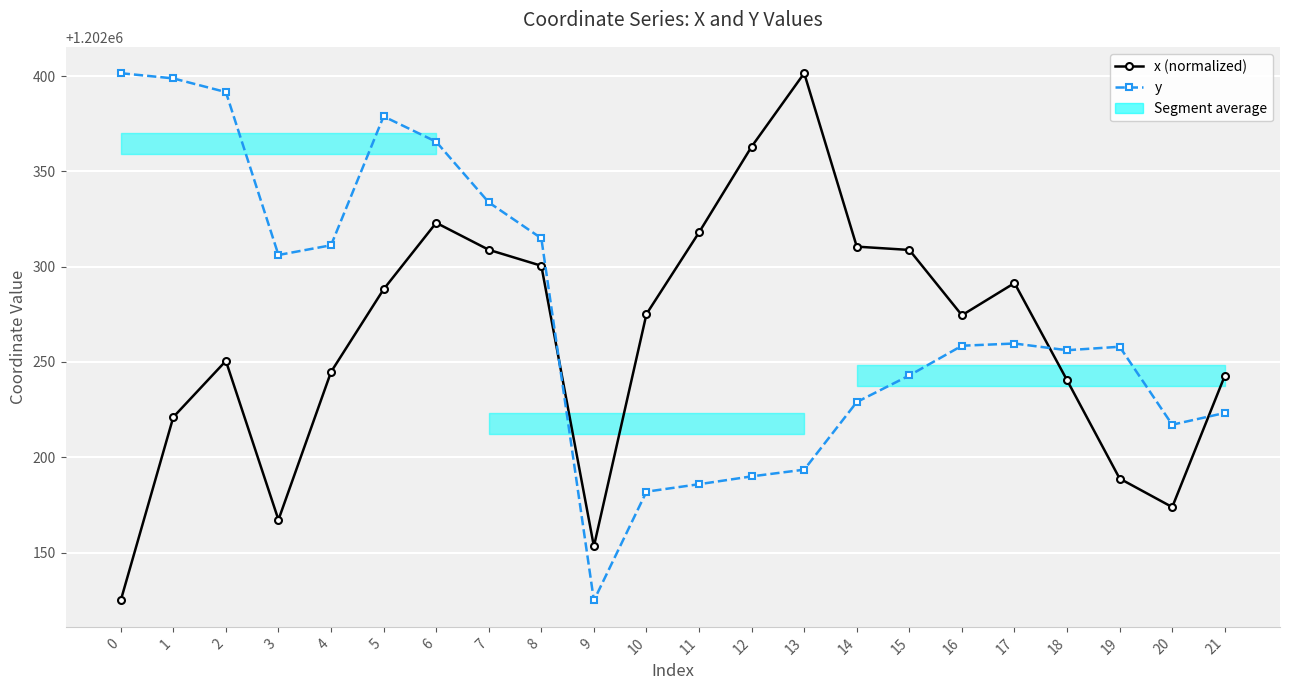

How many values in the y series exceed 1202258?

11